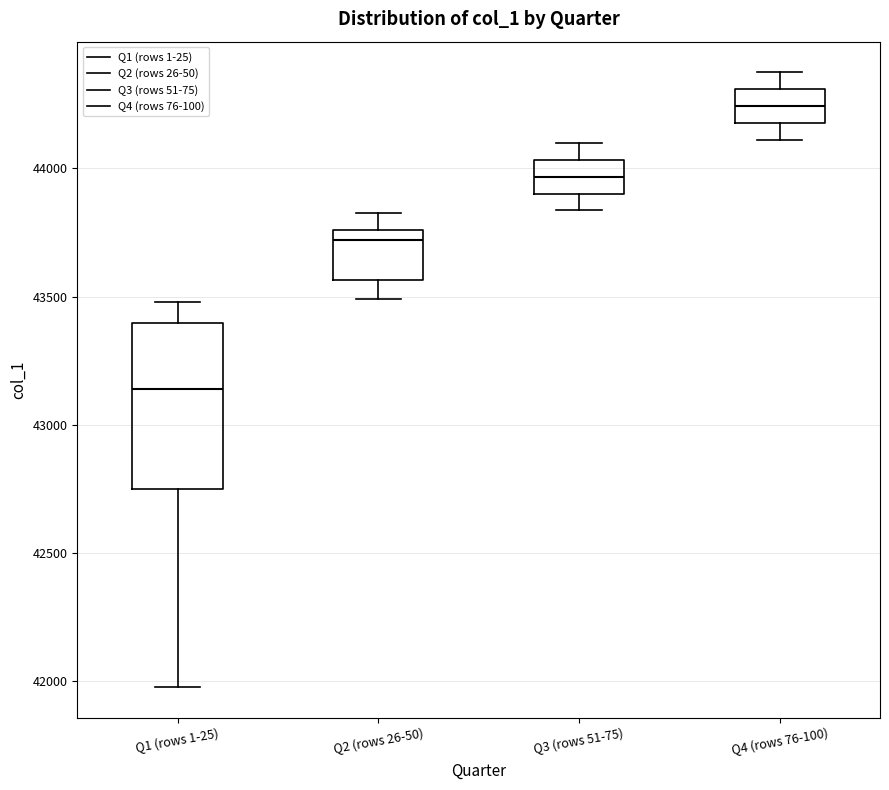

Reading left to right, read every box against the y-axis: the position of its median line, the range the box covers, and the ends of its whiskers. The values are not printed on the chart, so give them approximately, as read against the axis.

Q1 (rows 1-25): median 43150, box 42750 to 43400, whiskers 42000 to 43500
Q2 (rows 26-50): median 43700, box 43550 to 43750, whiskers 43500 to 43850
Q3 (rows 51-75): median 43950, box 43900 to 44050, whiskers 43850 to 44100
Q4 (rows 76-100): median 44250, box 44200 to 44300, whiskers 44100 to 44400